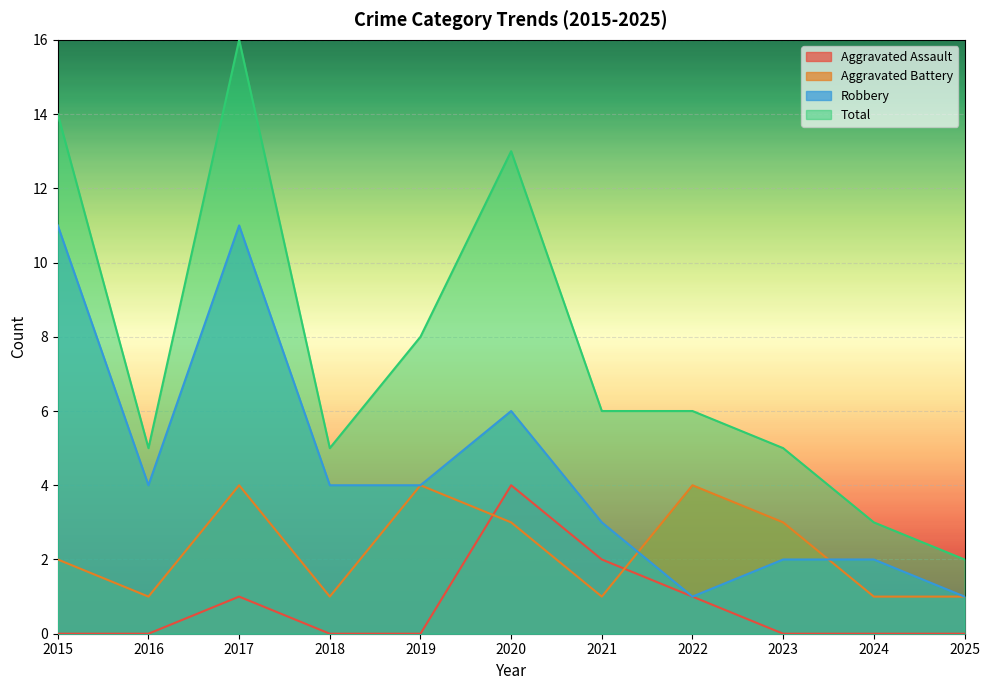

Read the Total value at 2021, to the nearest 10.

10